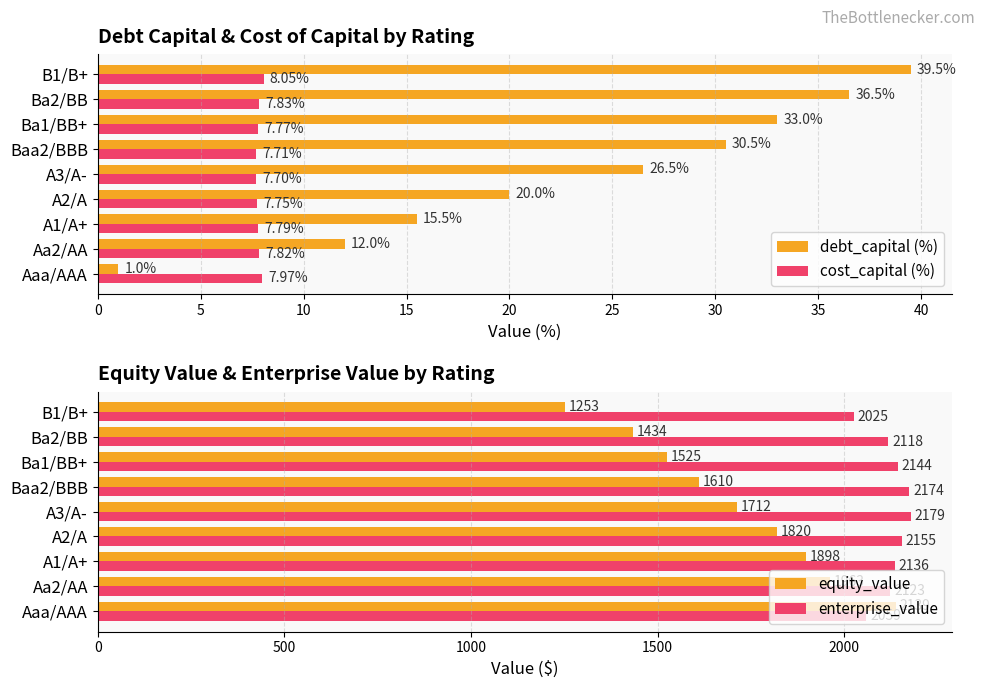

What is the sum of all cost_capital (%) values?

70.4